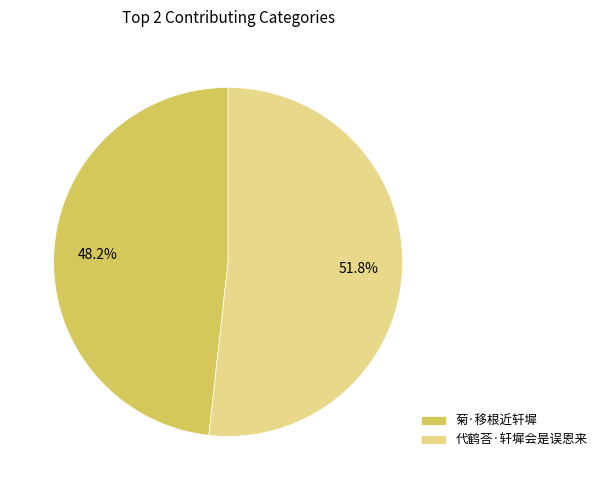

Which slice is the largest?

代鹤荅·轩墀会是误恩来